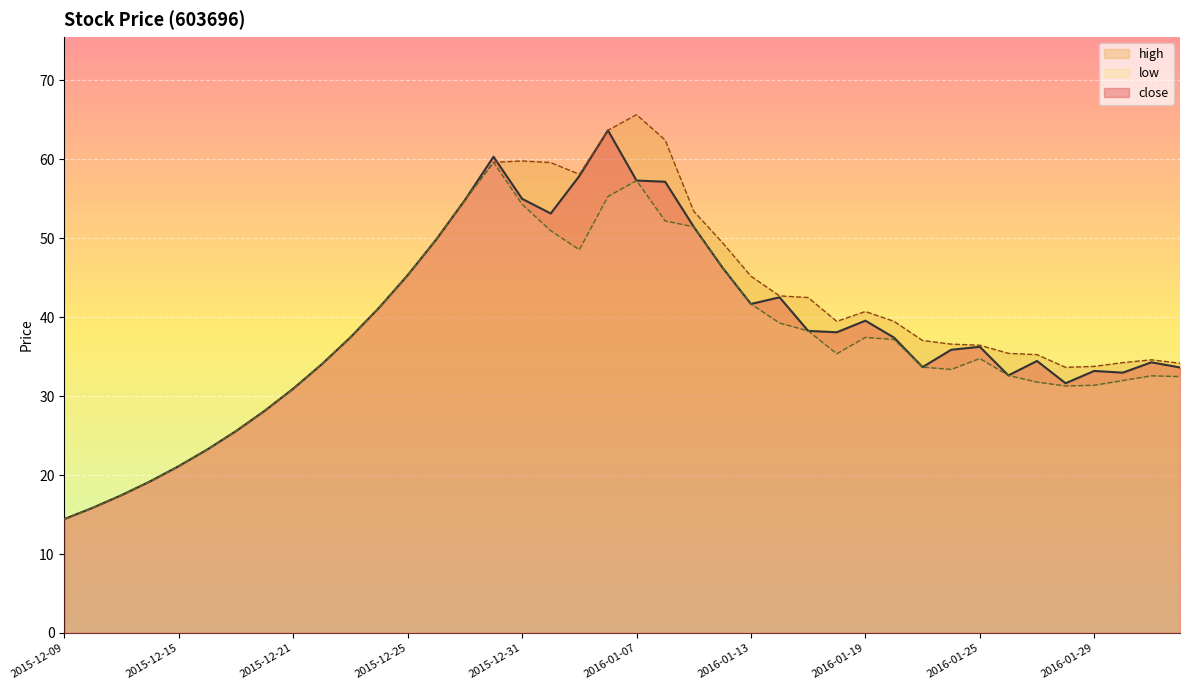

What is the maximum value for close?

63.6